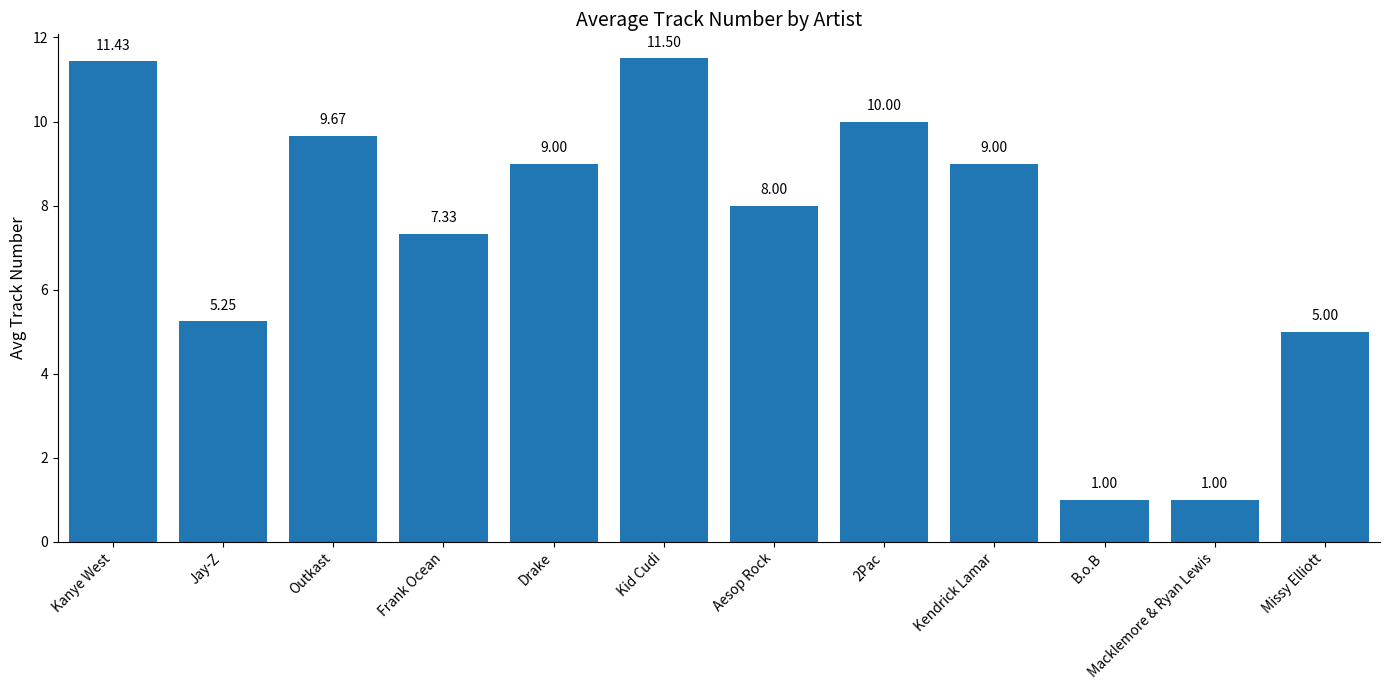

What position from the right is B.o.B?

3